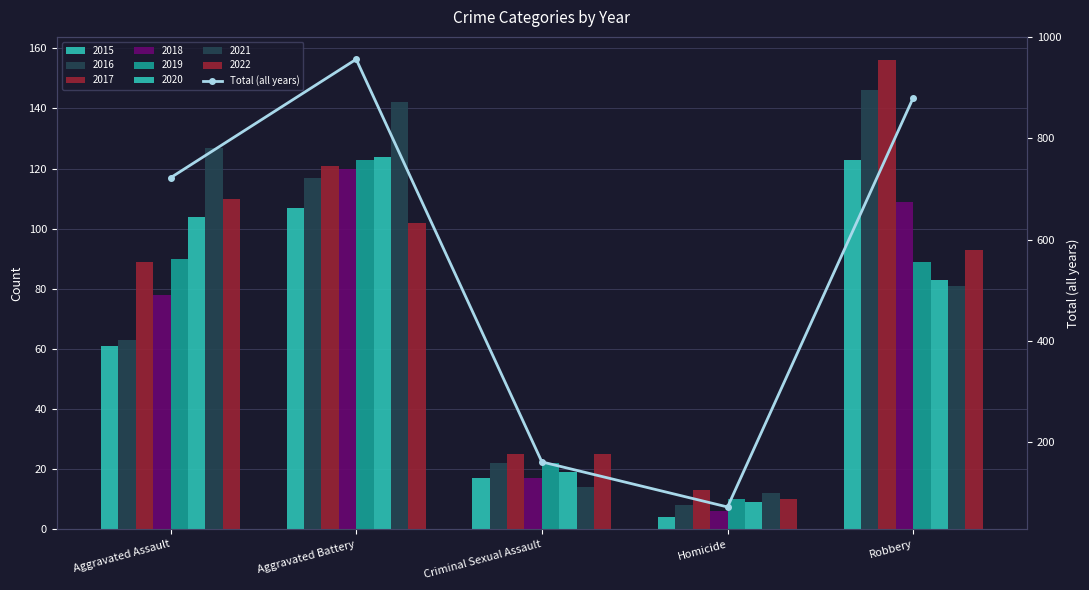

The value at Robbery is 1147. True or false?

False